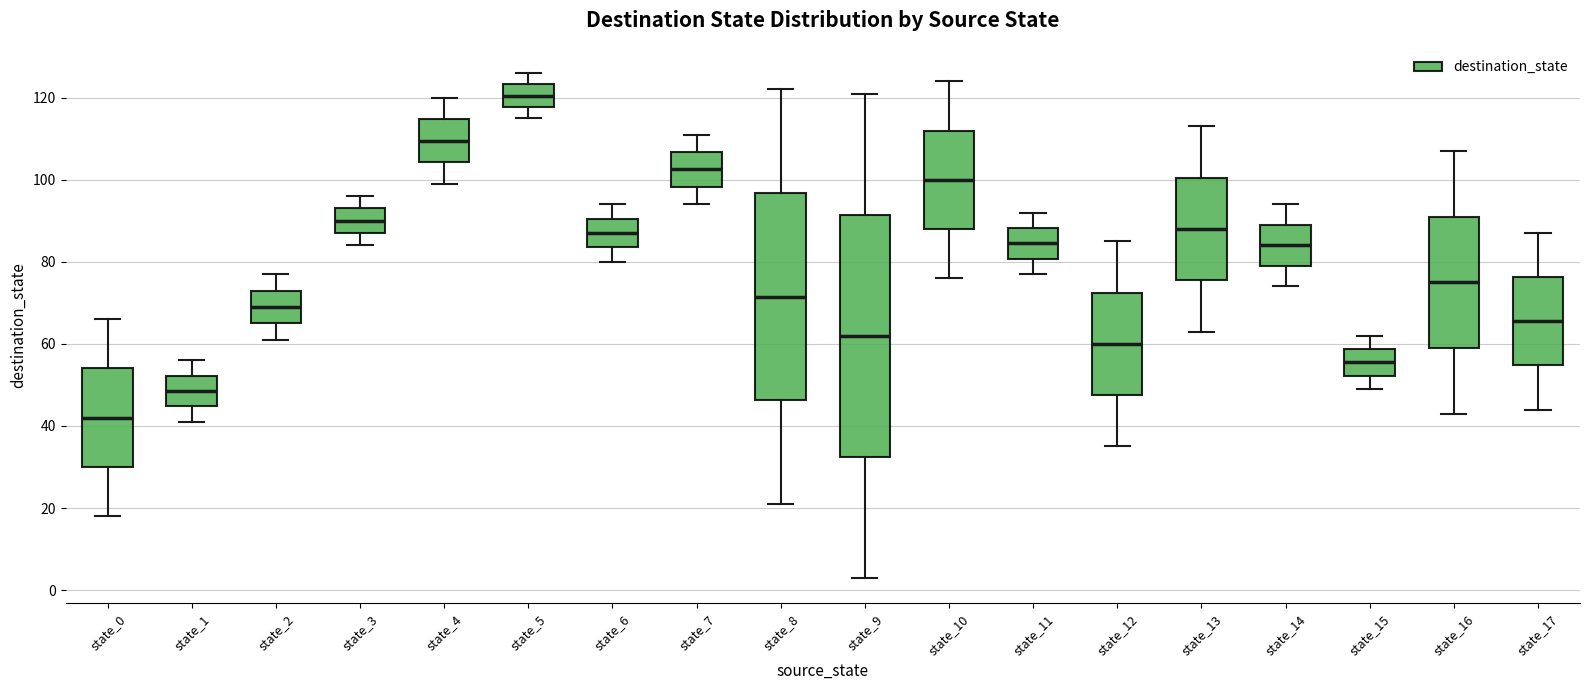

Where does the median line of the box for state_6 sit on the y-axis? The values are not printed on the chart, so give them approximately, as read against the axis.

88